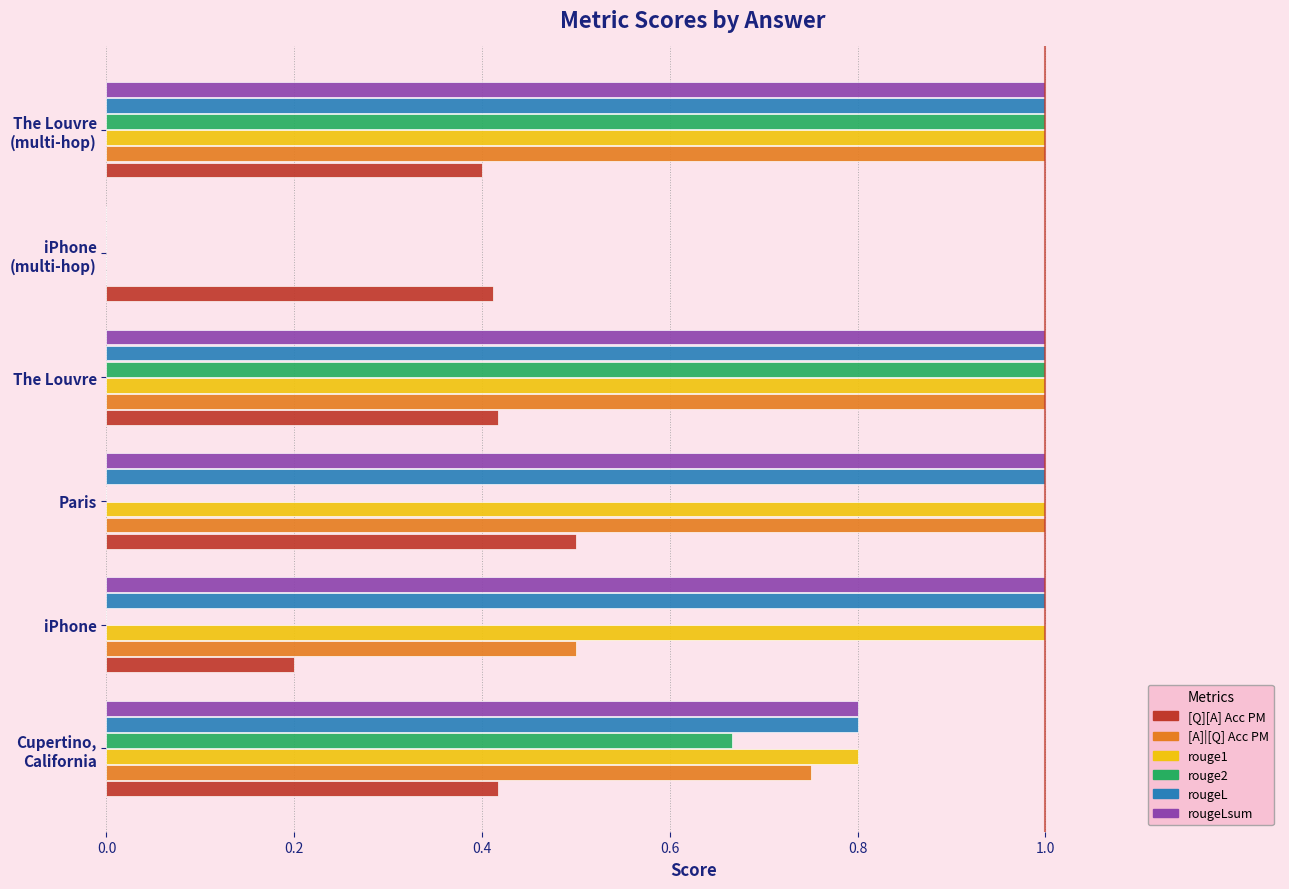

What is the sum of all rouge1 values?

4.8